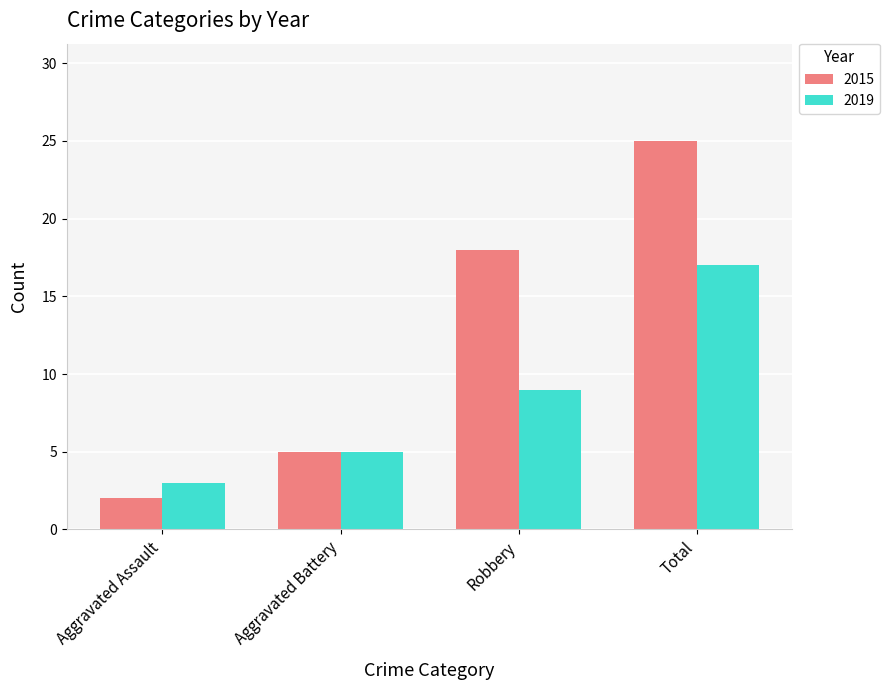

Where is 2019 nearest to the value 10?

Robbery